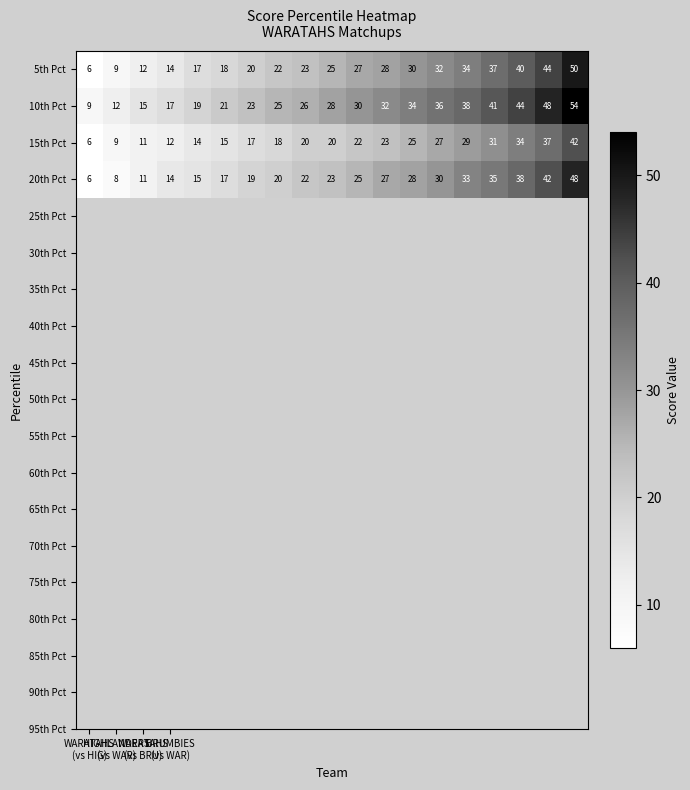

What is the highest value of the 15th Pct series?

42